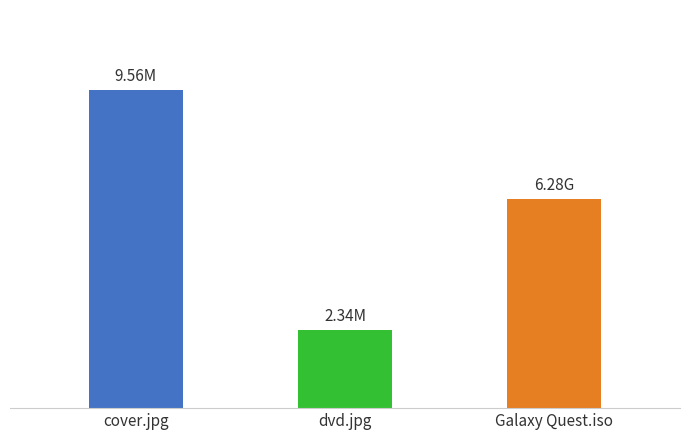

What is the difference between the values at dvd.jpg and Galaxy Quest.iso?

3.9